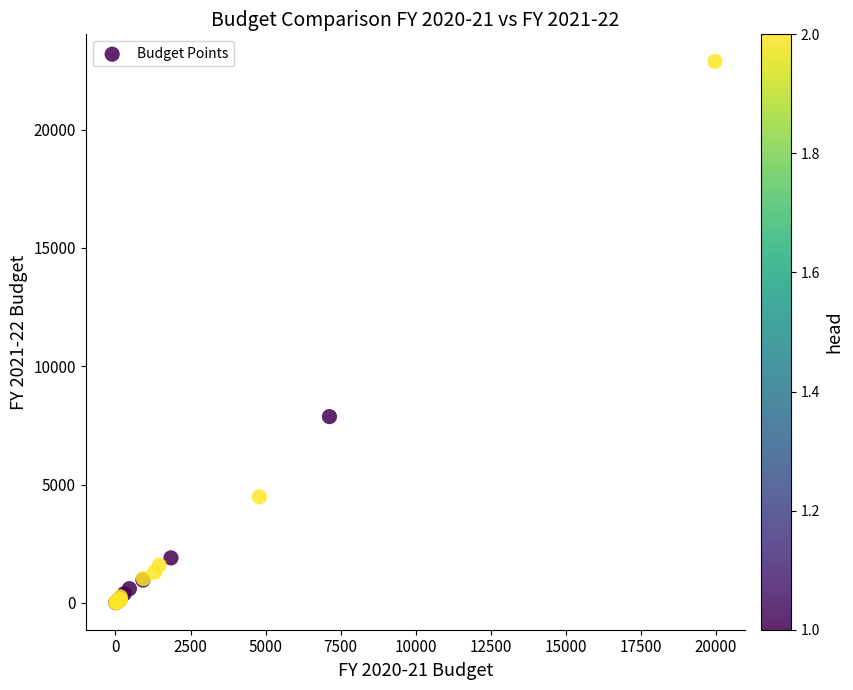

What Y value in the scatter plot is closest to 11444?

7869.5